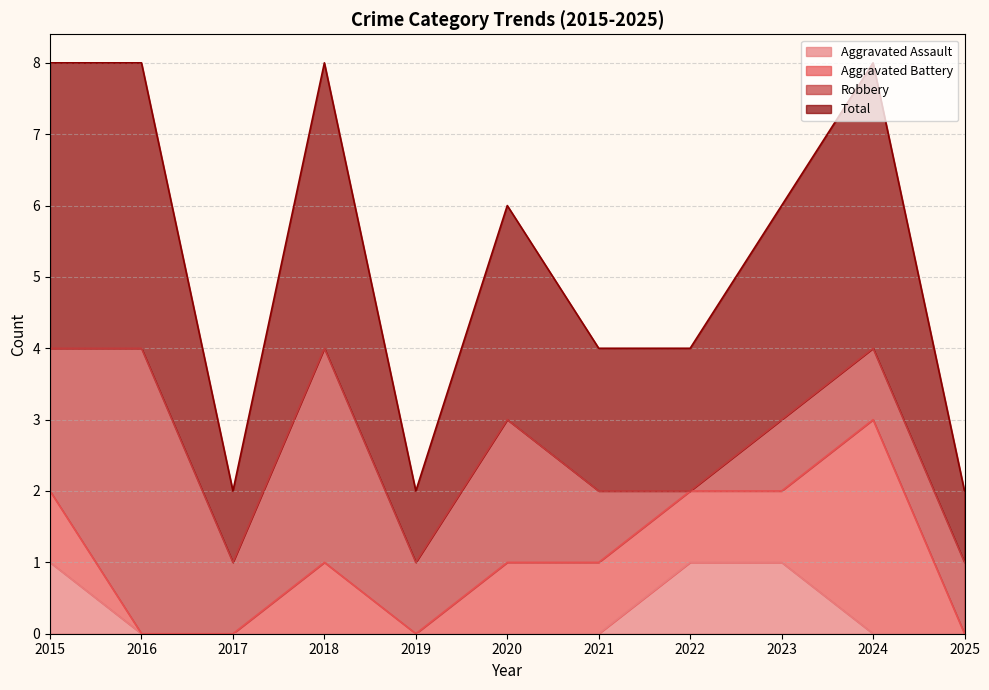

The value of Aggravated Assault at 2025 is -1. True or false?

False